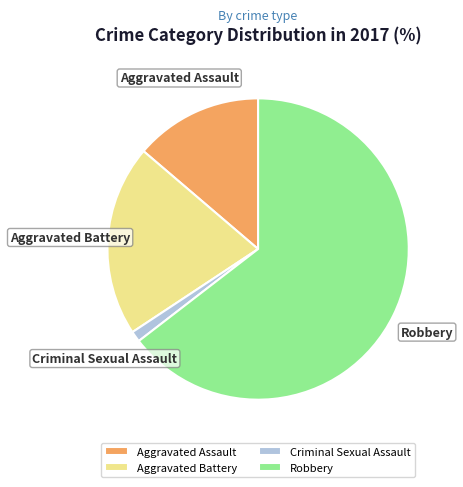

Combined, do Criminal Sexual Assault and Aggravated Battery account for over 50%?

No